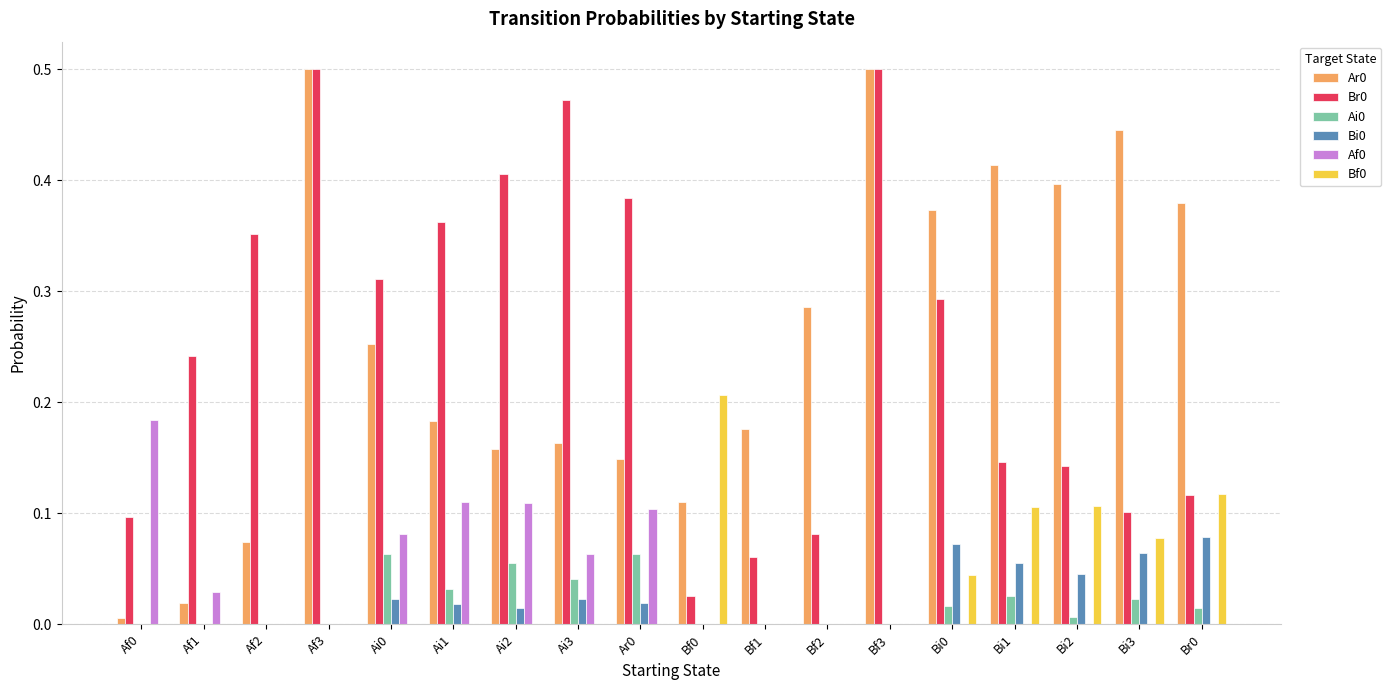

How many categories are shown in the chart?

18